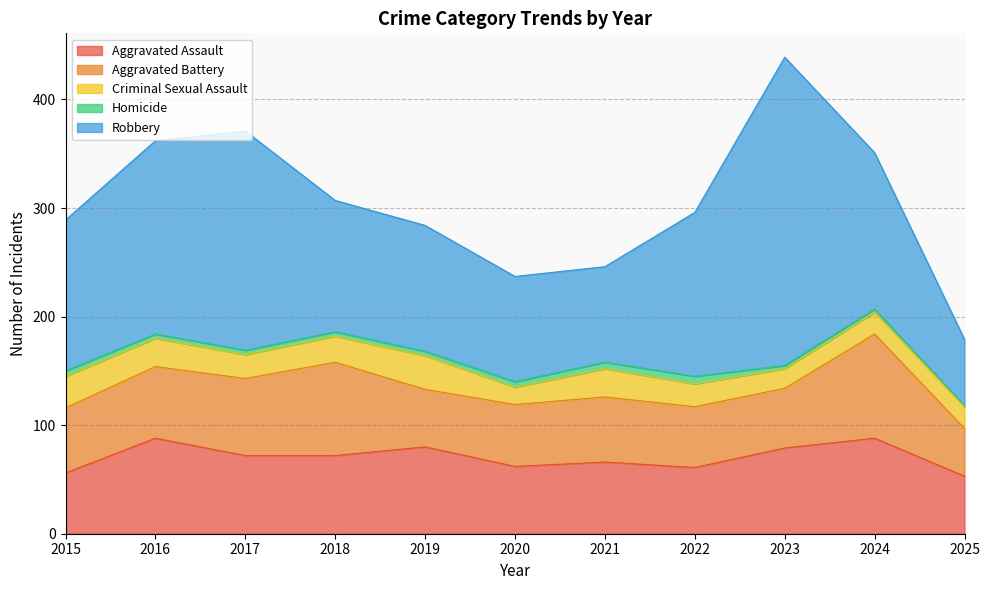

Reading left to right, extract all data points from this chart.

Aggravated Assault: 56	88	72	72	80	62	66	61	79	88	53
Aggravated Battery: 60	66	71	86	53	57	60	56	55	96	44
Criminal Sexual Assault: 29	26	22	24	31	16	26	21	18	20	20
Homicide: 5	4	4	4	4	5	6	7	3	3	1
Robbery: 139	178	202	121	116	97	88	151	284	144	61